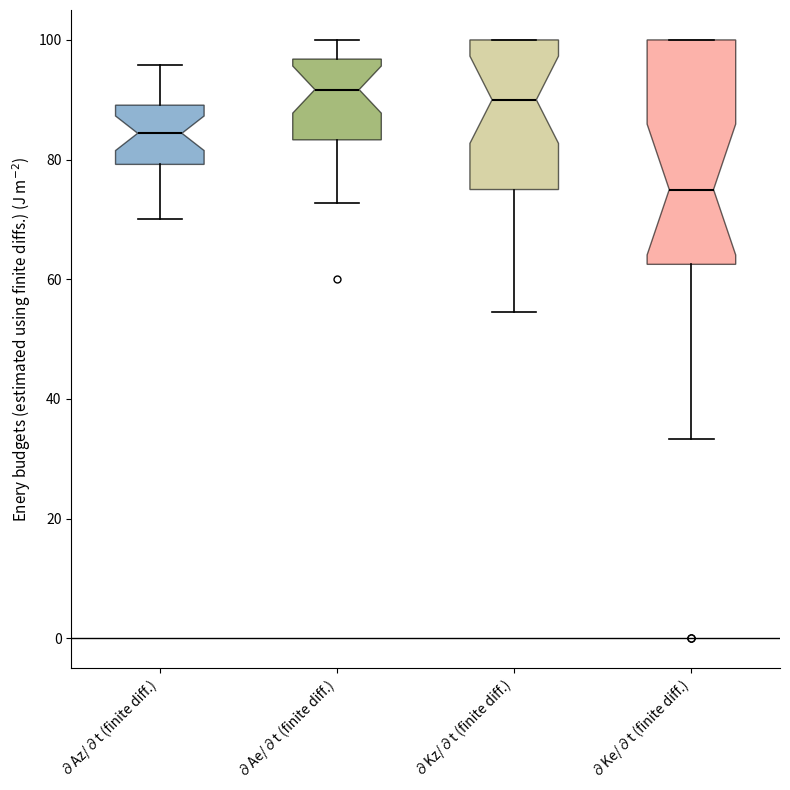

Reading left to right, read every box against the y-axis: the position of its median line, the range the box covers, and the ends of its whiskers. The values are not printed on the chart, so give them approximately, as read against the axis.

∂Az/∂t (finite diff.): median 84, box 80 to 90, whiskers 70 to 96
∂Ae/∂t (finite diff.): median 92, box 84 to 96, whiskers 72 to 100
∂Kz/∂t (finite diff.): median 90, box 76 to 100, whiskers 54 to 100
∂Ke/∂t (finite diff.): median 76, box 62 to 100, whiskers 34 to 100